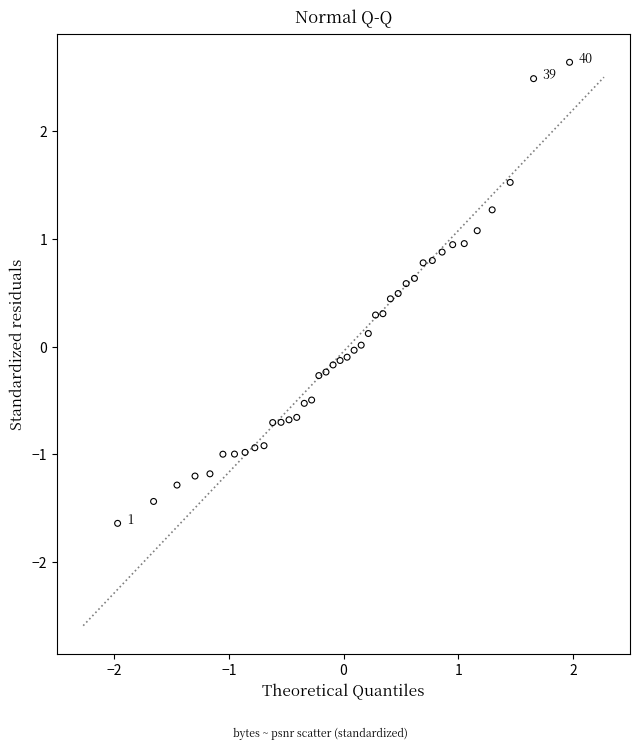

What is the range of X values (max minus min)?

3.9